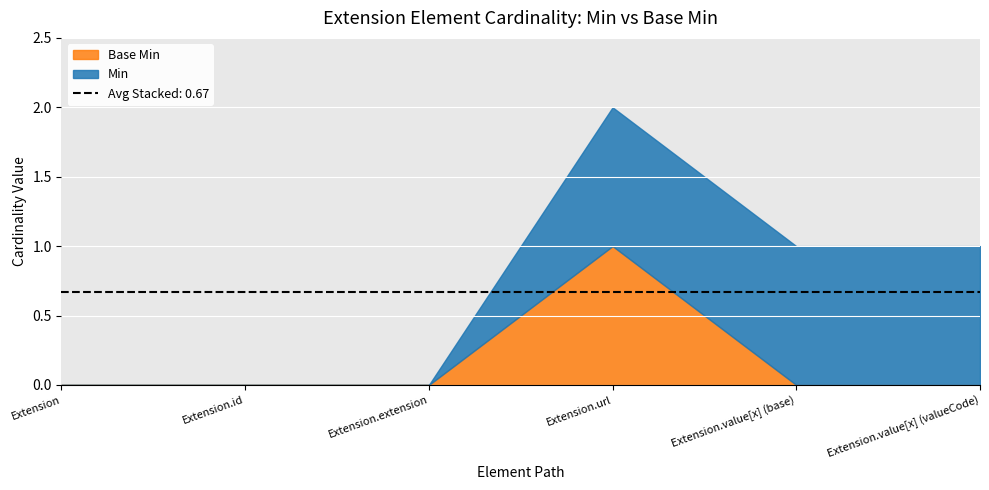

Reading left to right, transcribe all the data shown in this chart.

Min: 0	0	0	1	1	1
Base Min: 0	0	0	1	0	0